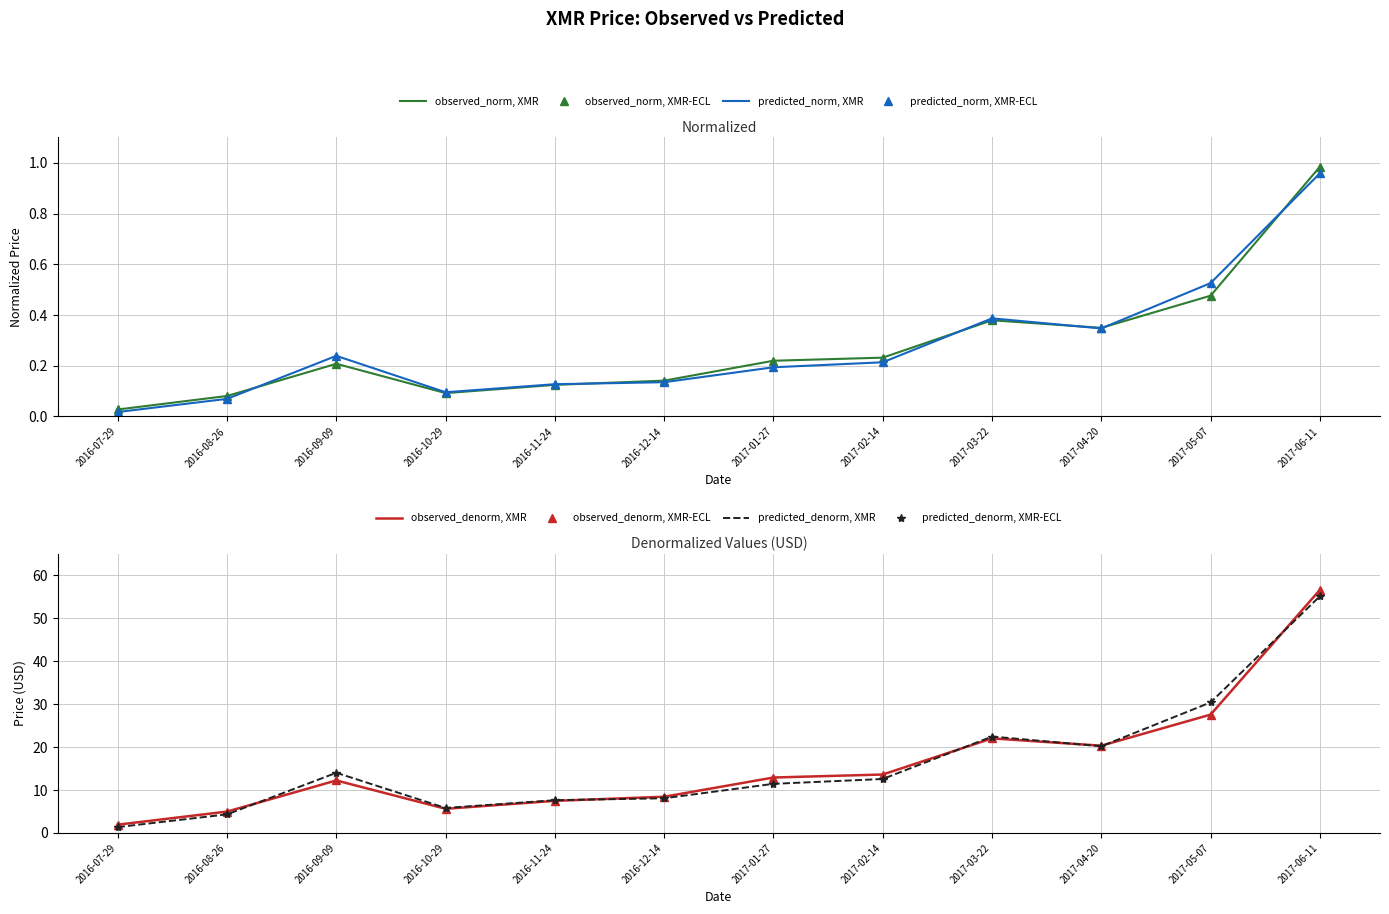

Where does the predicted_denorm series first go above 12?

2016-09-09